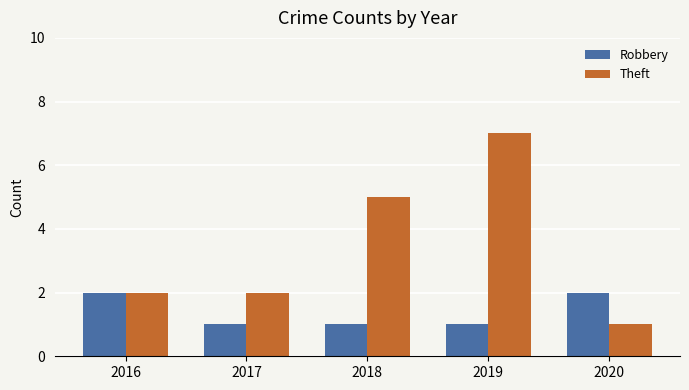

What is the spread (max minus min) of values at 2017?

1